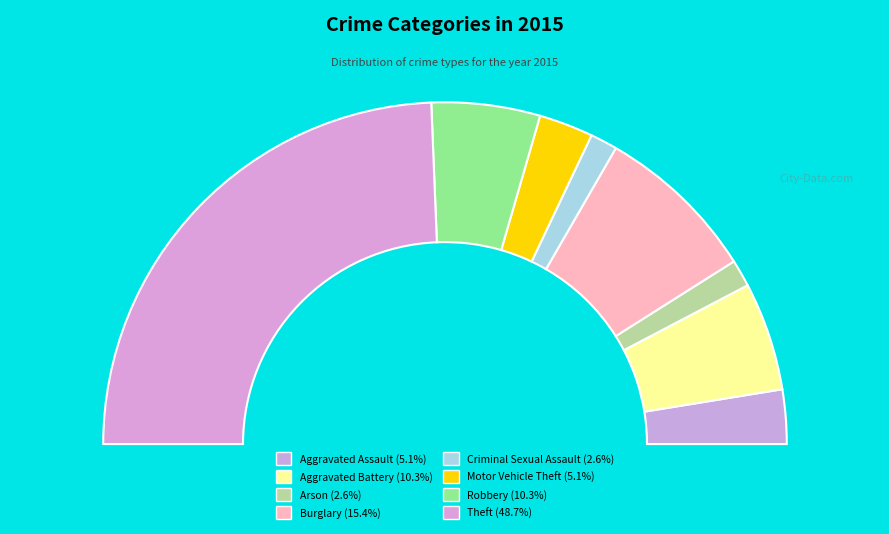

To the nearest percent, what is the difference between the Motor Vehicle Theft and Robbery slice percentages?

5%